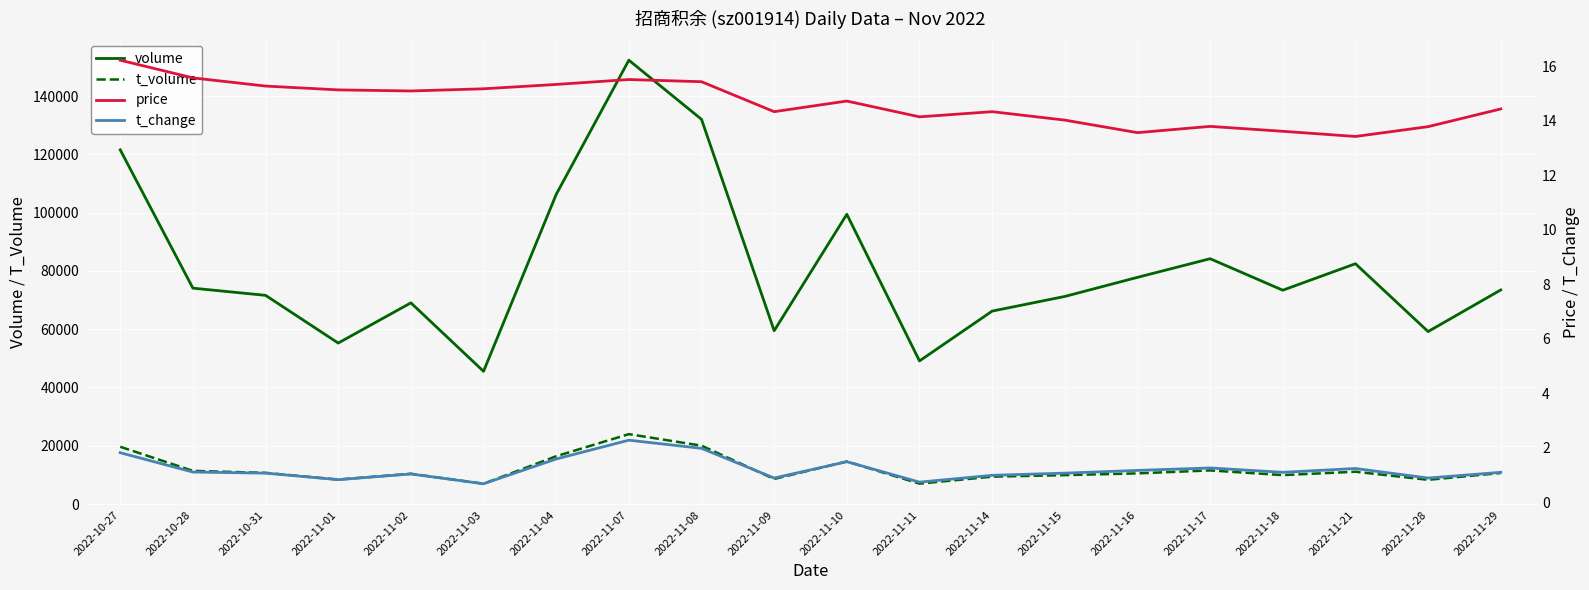

What is the minimum value for volume?

45541